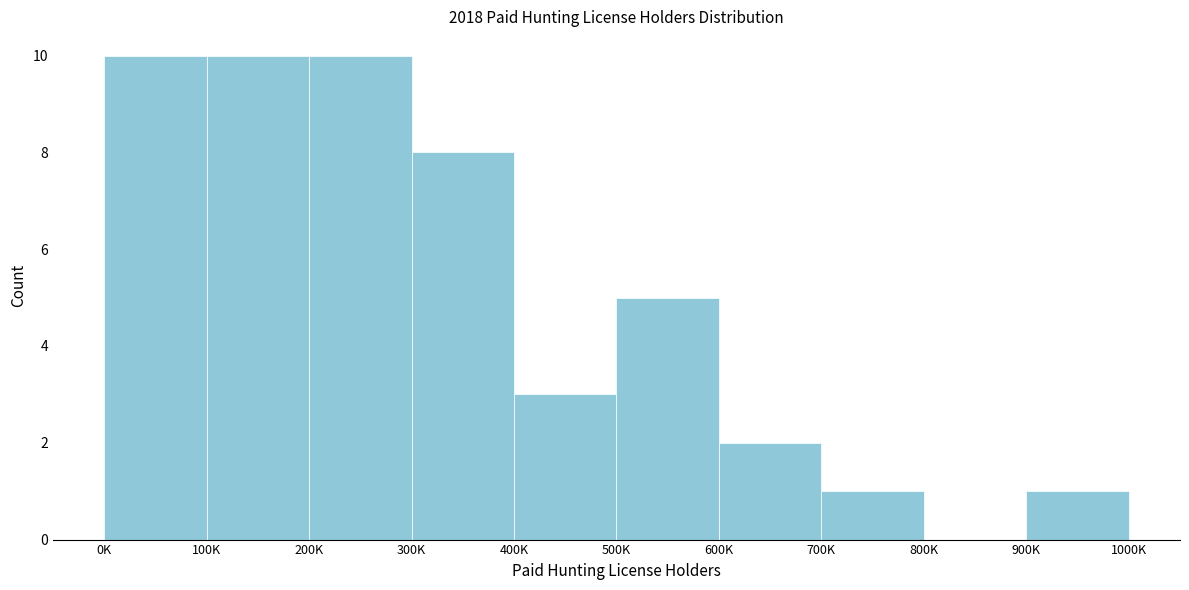

Reading right to left, extract all data points from this chart.

900K=1	800K=0	700K=1	600K=2	500K=5	400K=3	300K=8	200K=10	100K=10	0K=10